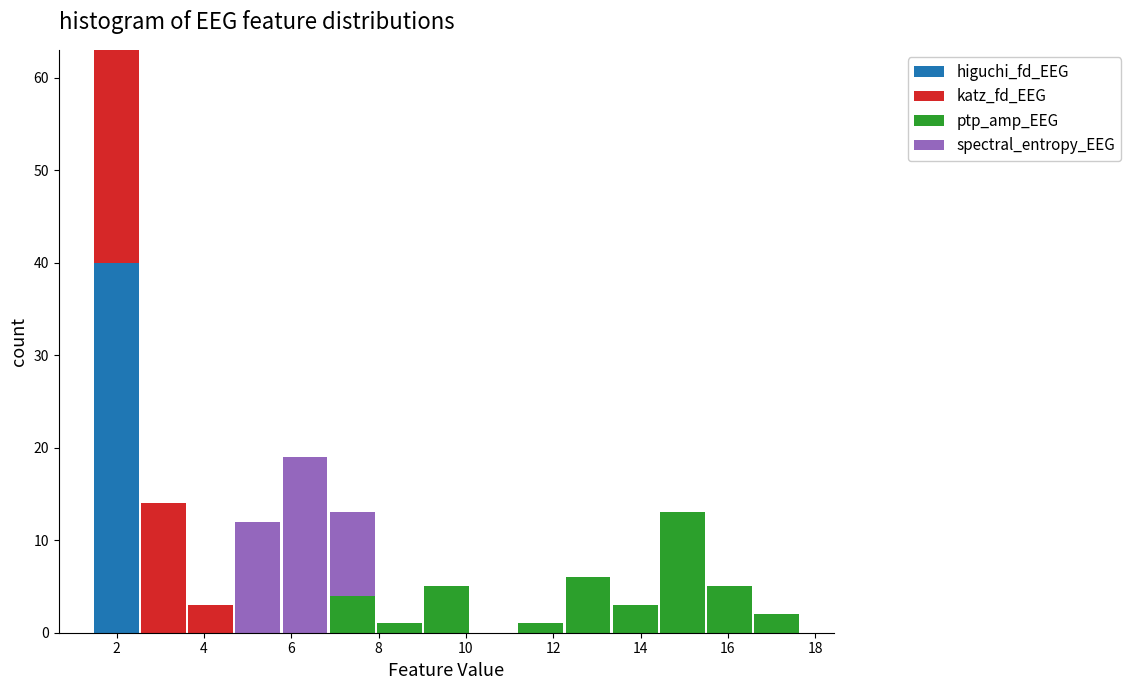

Which range on the x-axis has the tallest stacked bar (by total height)?

1.4 to 2.6